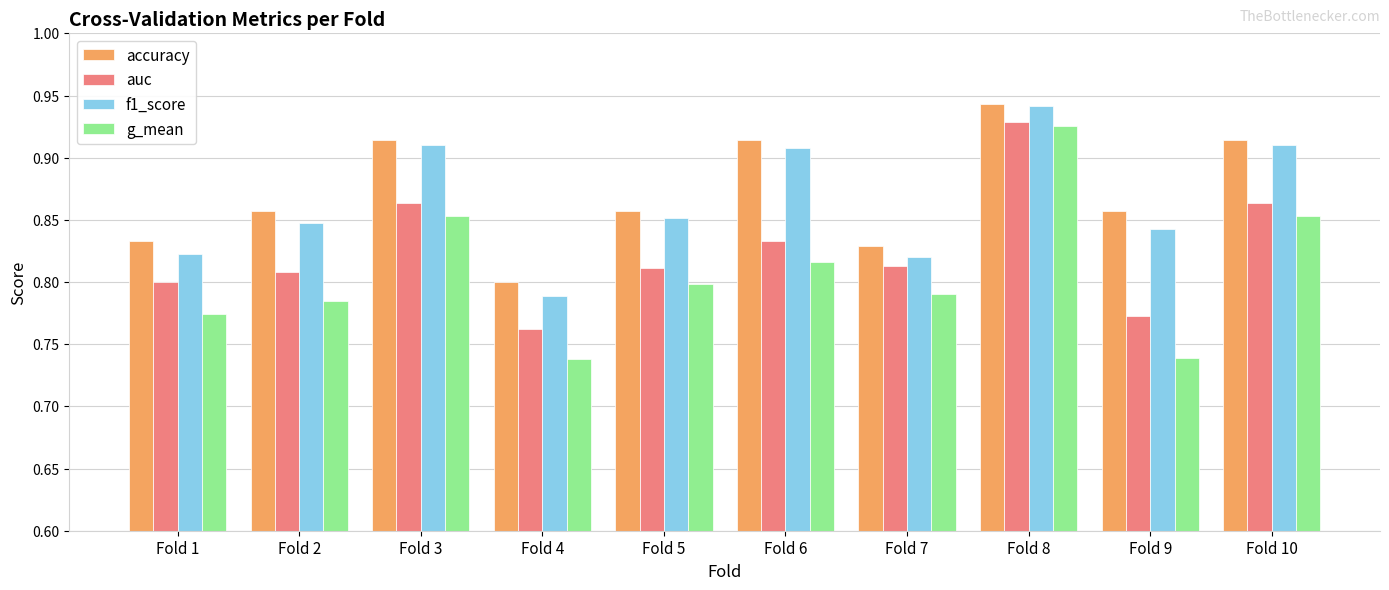

Which category has the lowest value in the accuracy series?

Fold 4